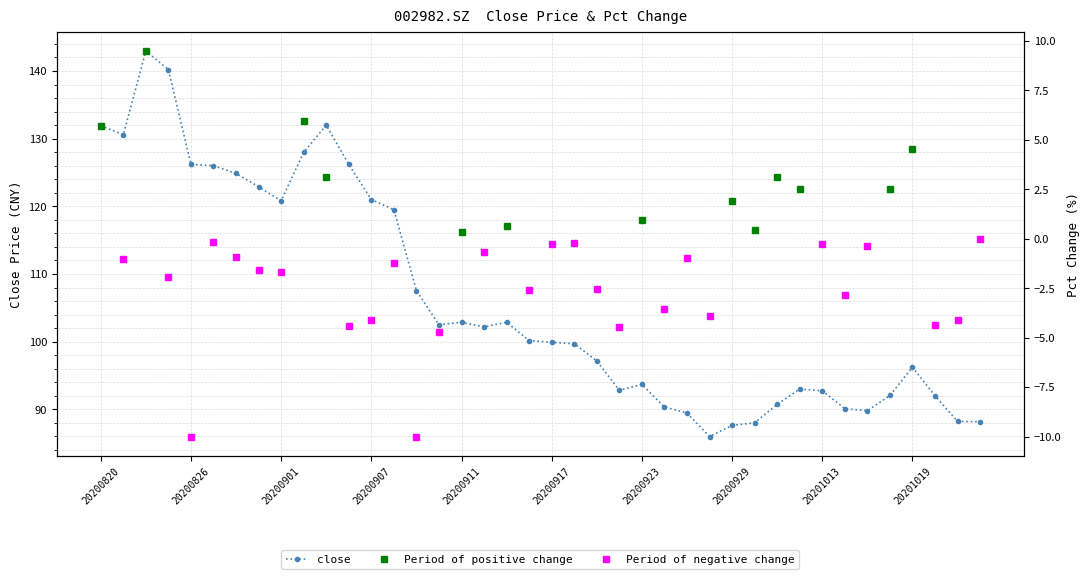

Where does the close series first go above 100?

20200820